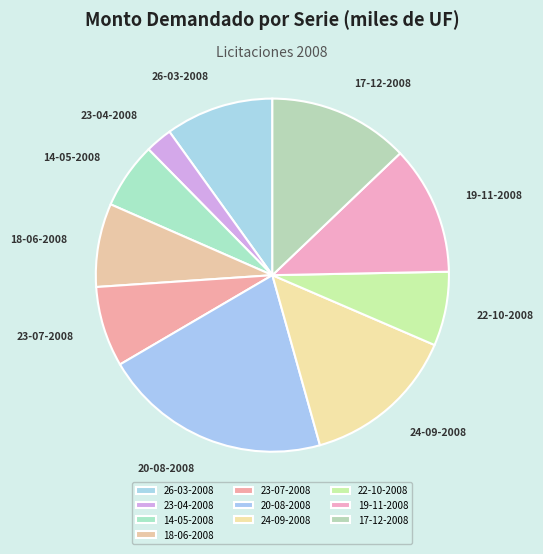

Is there a majority slice in this chart?

No